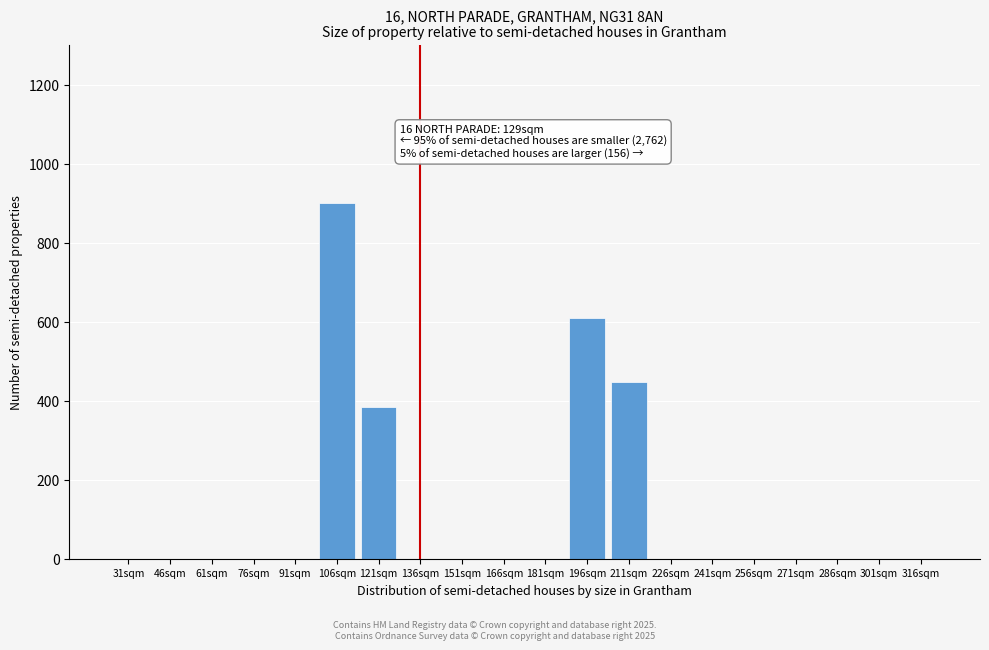

Reading left to right, what are all the values shown in this chart?

31sqm=0.0	46sqm=0.0	61sqm=0.0	76sqm=0.0	91sqm=0.0	106sqm=900.0	121sqm=383.2	136sqm=0.0	151sqm=0.0	166sqm=0.0	181sqm=0.0	196sqm=609.7	211sqm=447.1	226sqm=0.0	241sqm=0.0	256sqm=0.0	271sqm=0.0	286sqm=0.0	301sqm=0.0	316sqm=0.0